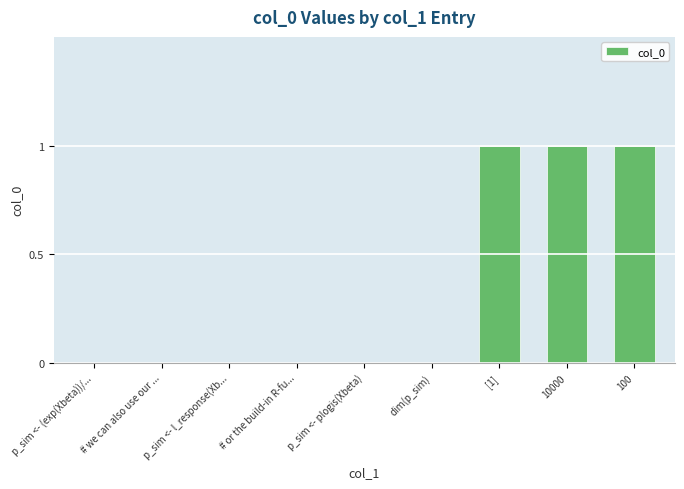

Between p_sim <- plogis(Xbeta) and 100, which is larger?

100